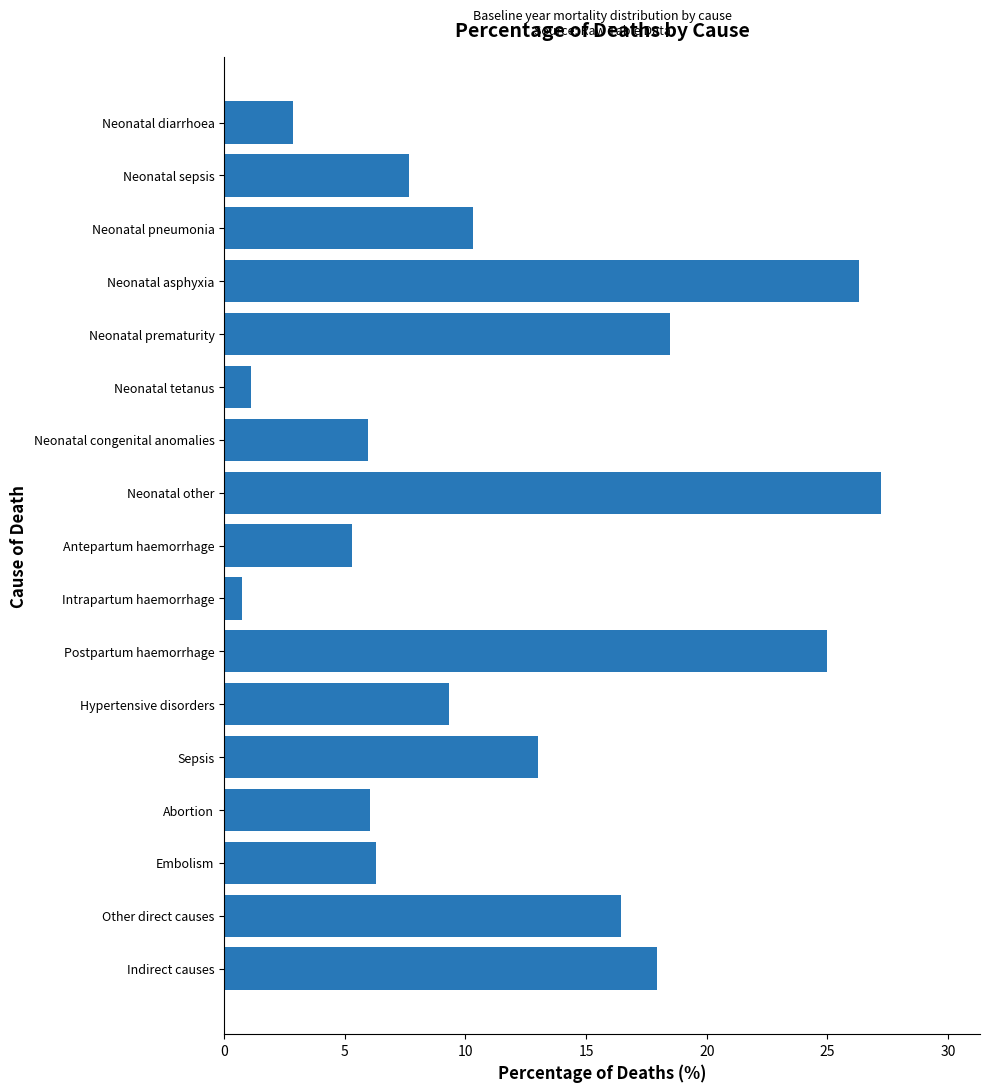

At which category does the chart reach its minimum across all series?

Intrapartum haemorrhage